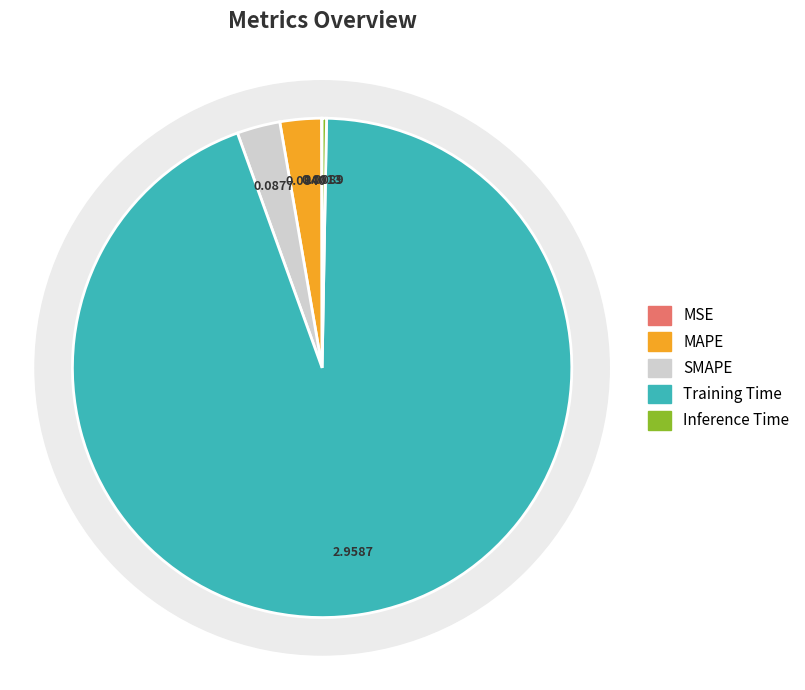

Which category accounts for the majority?

Training Time